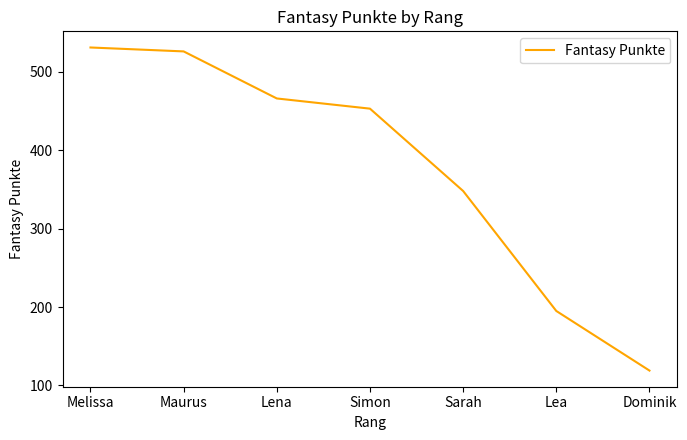

What is the change in value from Maurus to Lea?

-331